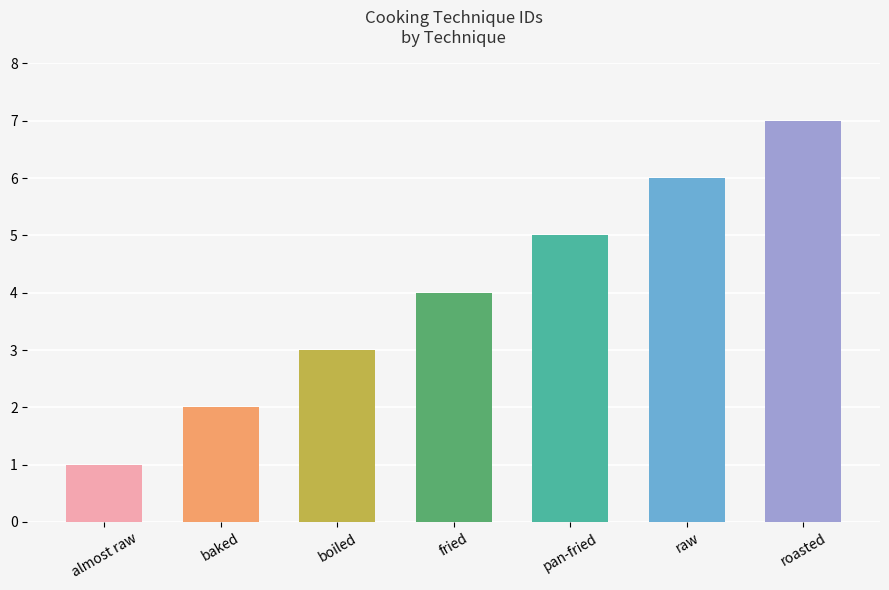

Reading right to left, what are all the values shown in this chart?

roasted=7	raw=6	pan-fried=5	fried=4	boiled=3	baked=2	almost raw=1